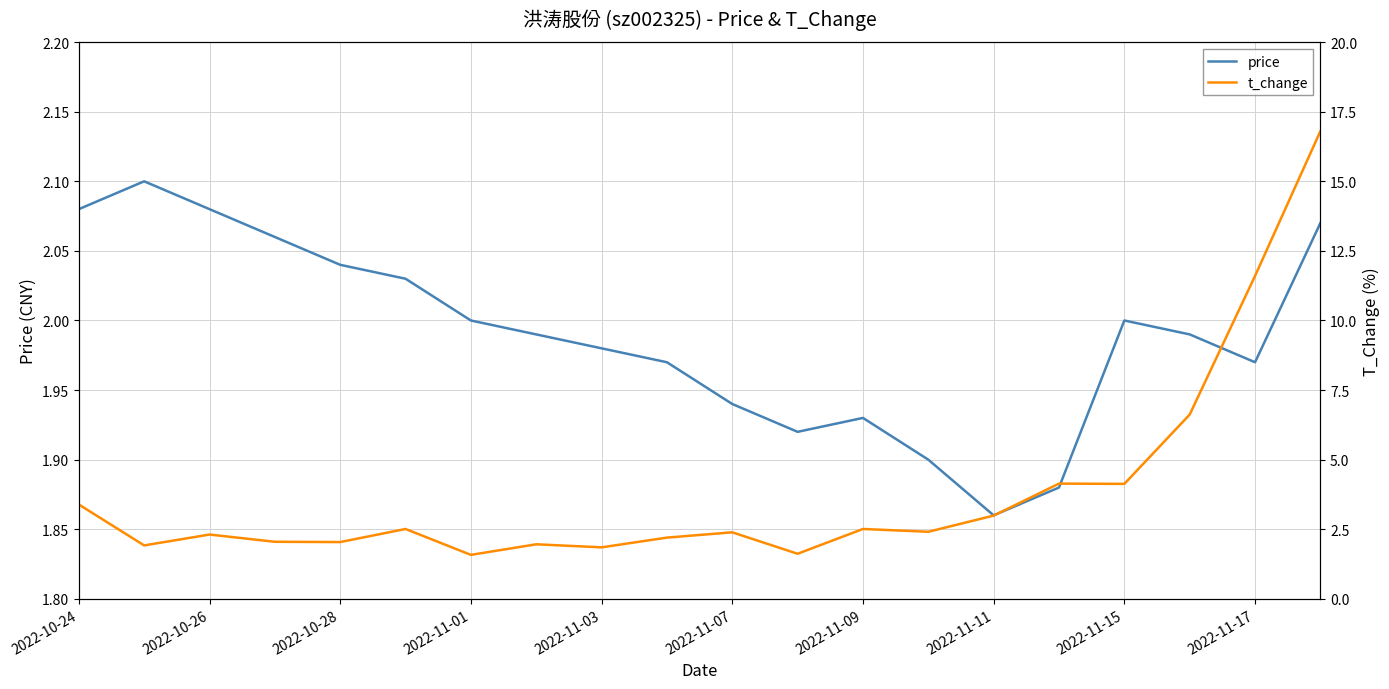

Which series has the largest total across all categories?

t_change